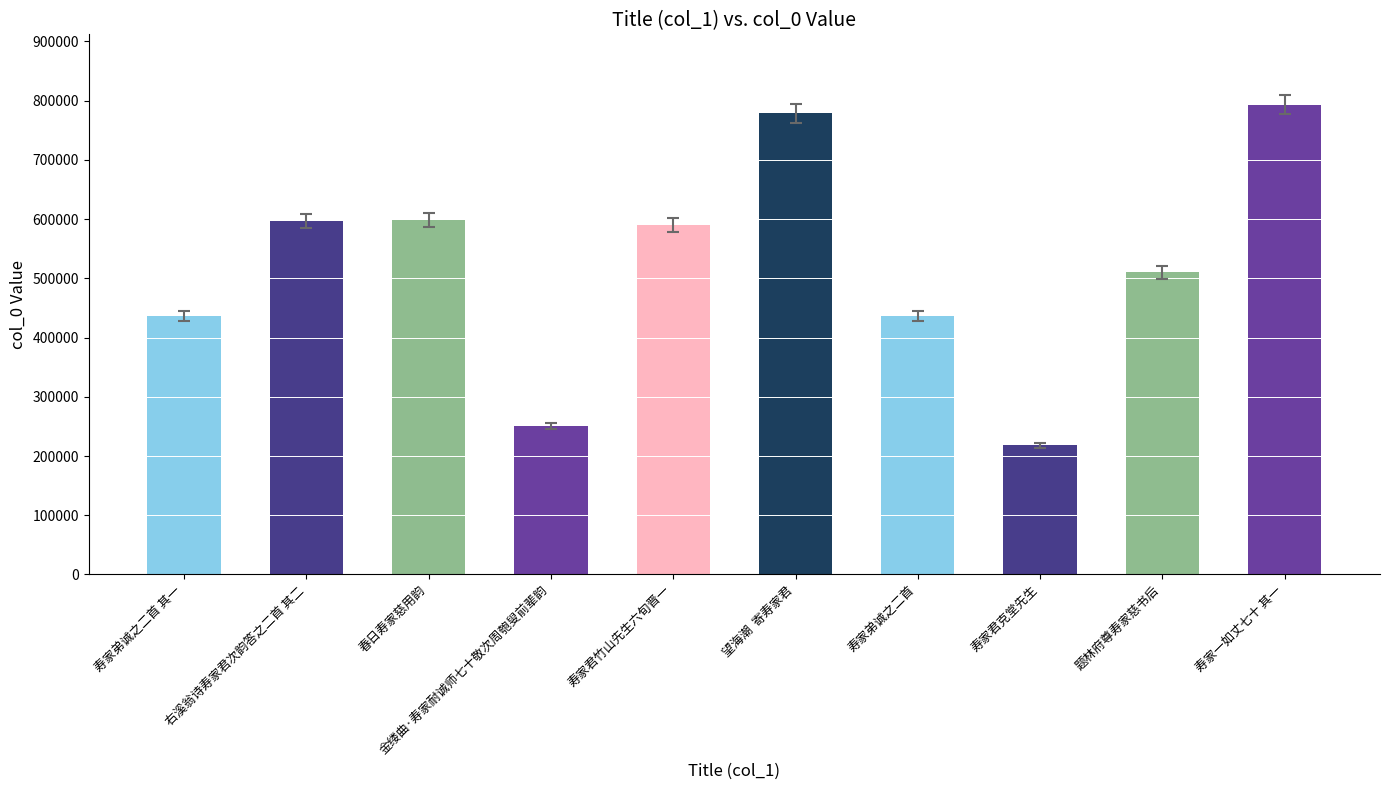

Between 寿家弟诚之二首 其一 and 望海潮  寄寿家君, which is larger?

望海潮  寄寿家君